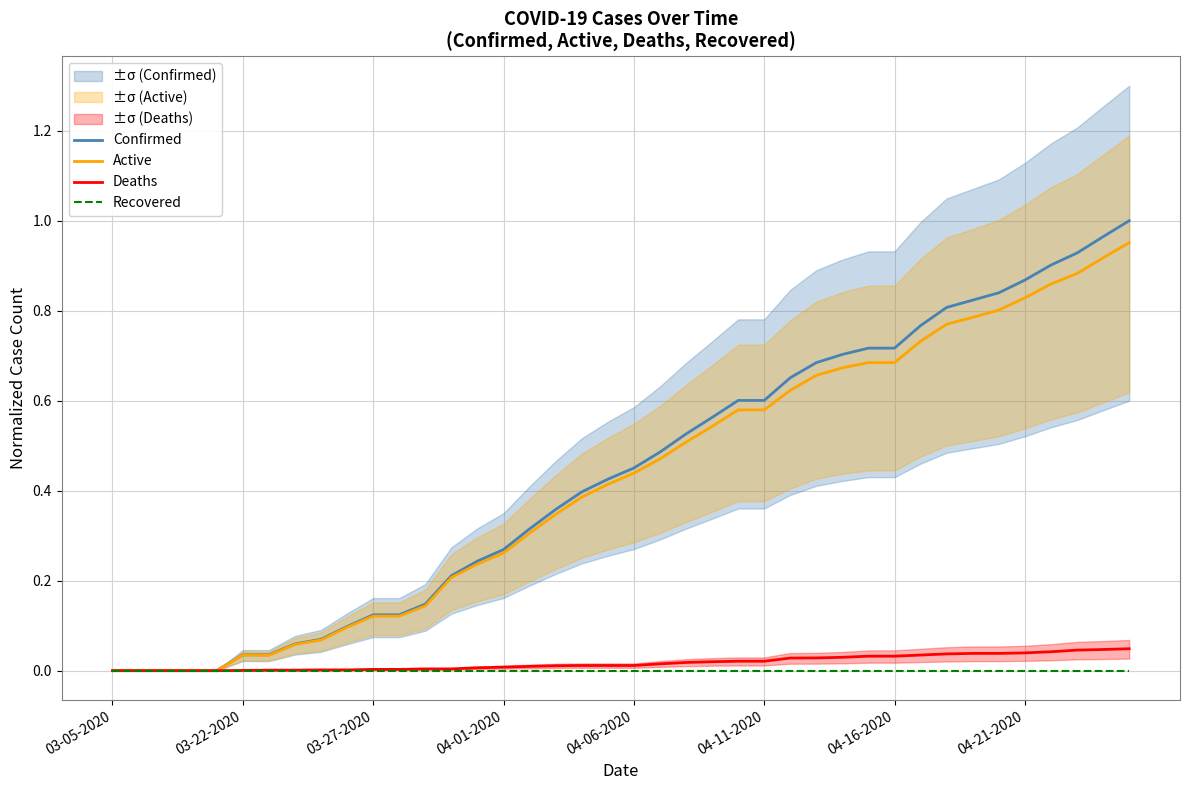

Does the chart have visible grid lines?

Yes